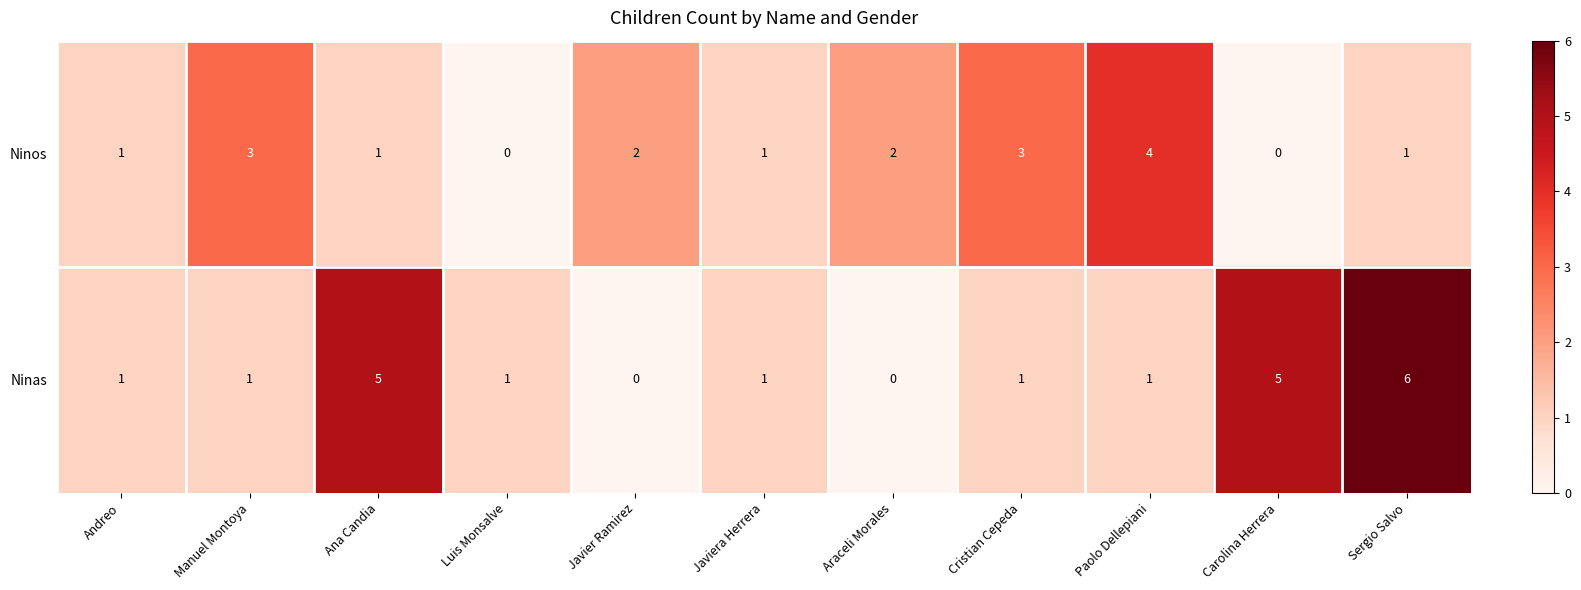

What is the difference between the maximum and minimum values in the Ninos series?

4